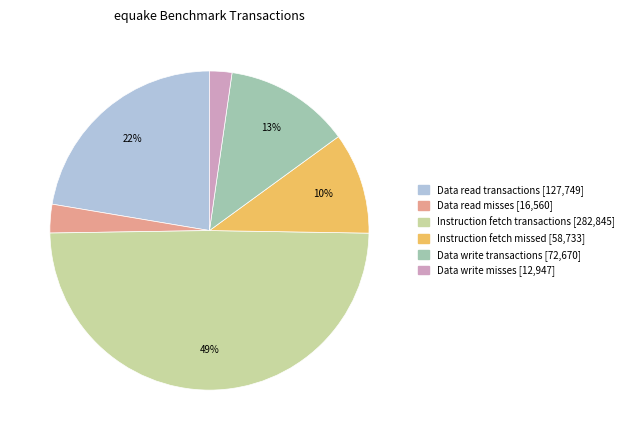

To the nearest percent, what is the average slice percentage?

17%